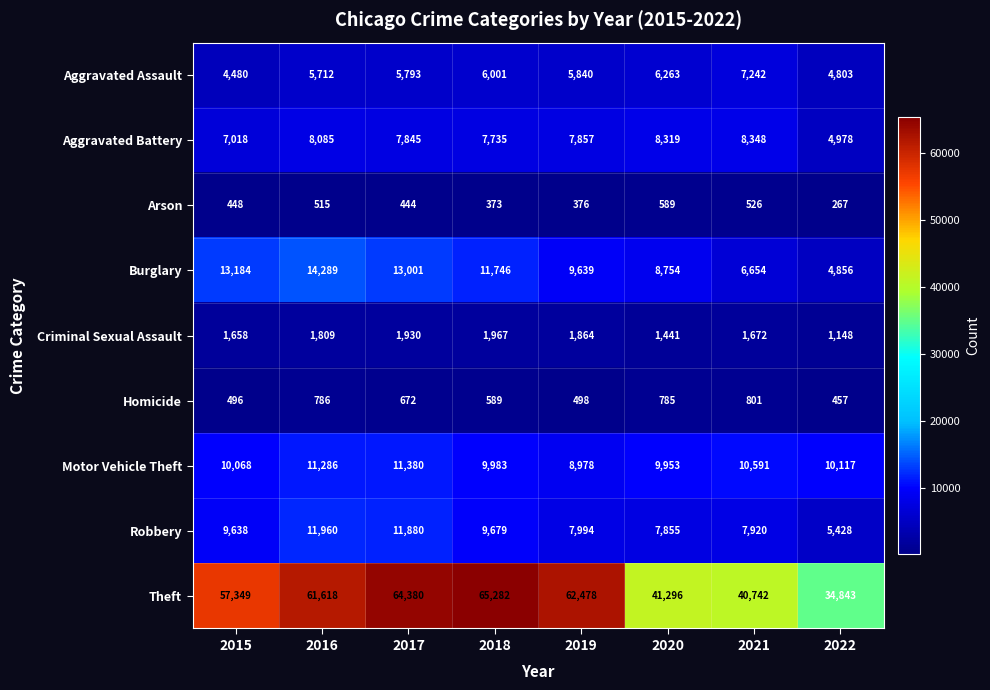

List the series in order of their peak value, lowest first.

Arson, Homicide, Criminal Sexual Assault, Aggravated Assault, Aggravated Battery, Motor Vehicle Theft, Robbery, Burglary, Theft